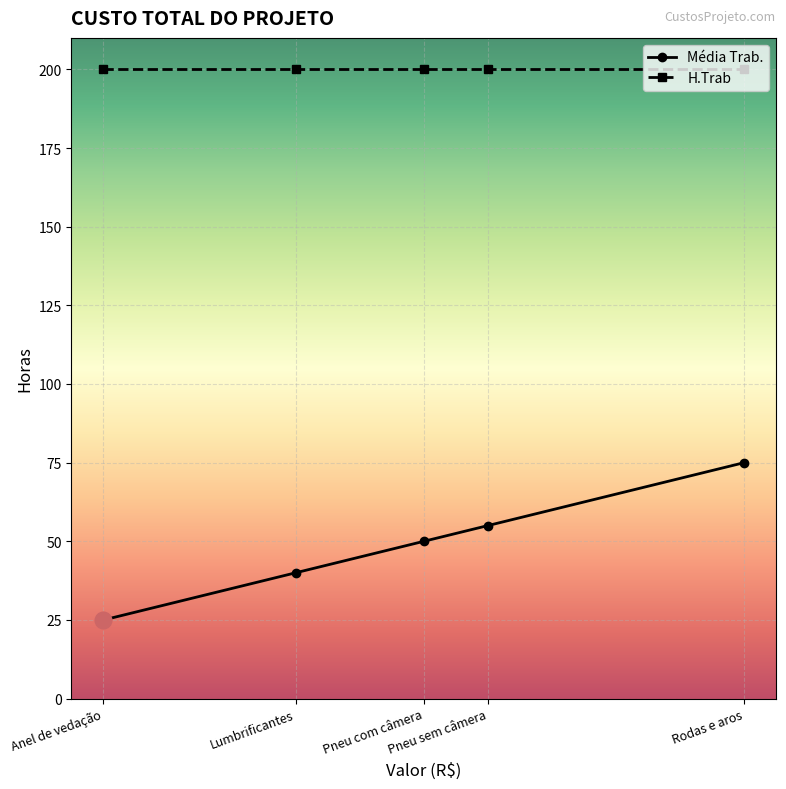

What are all the series names shown in the legend?

Média Trab., H.Trab